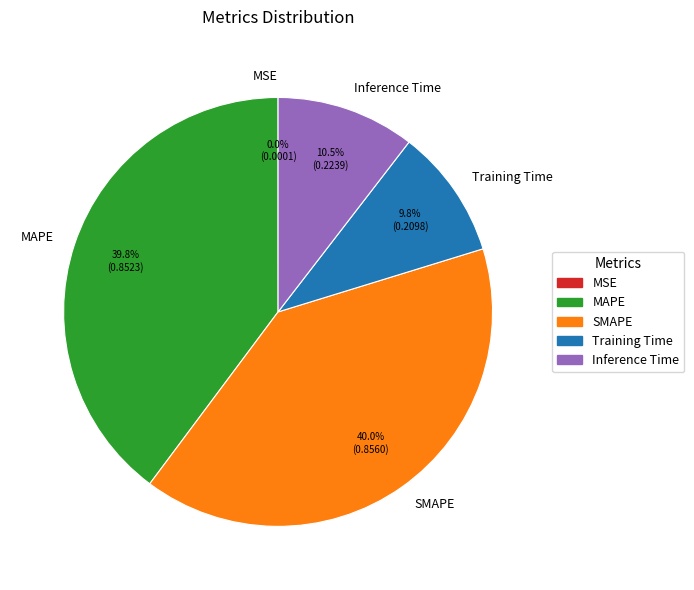

What portion of the pie excludes MAPE?

60.2%